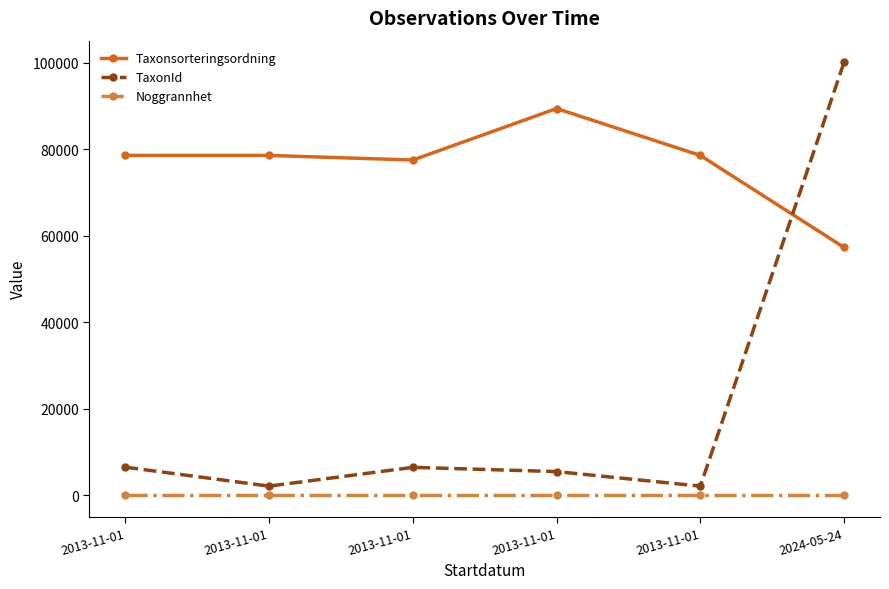

What is the label of the 1st point from the left?

2013-11-01